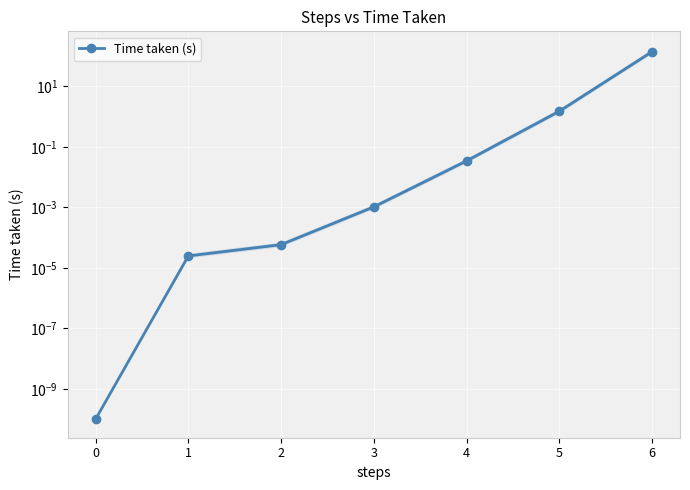

Between 5 and 0, which is larger?

5